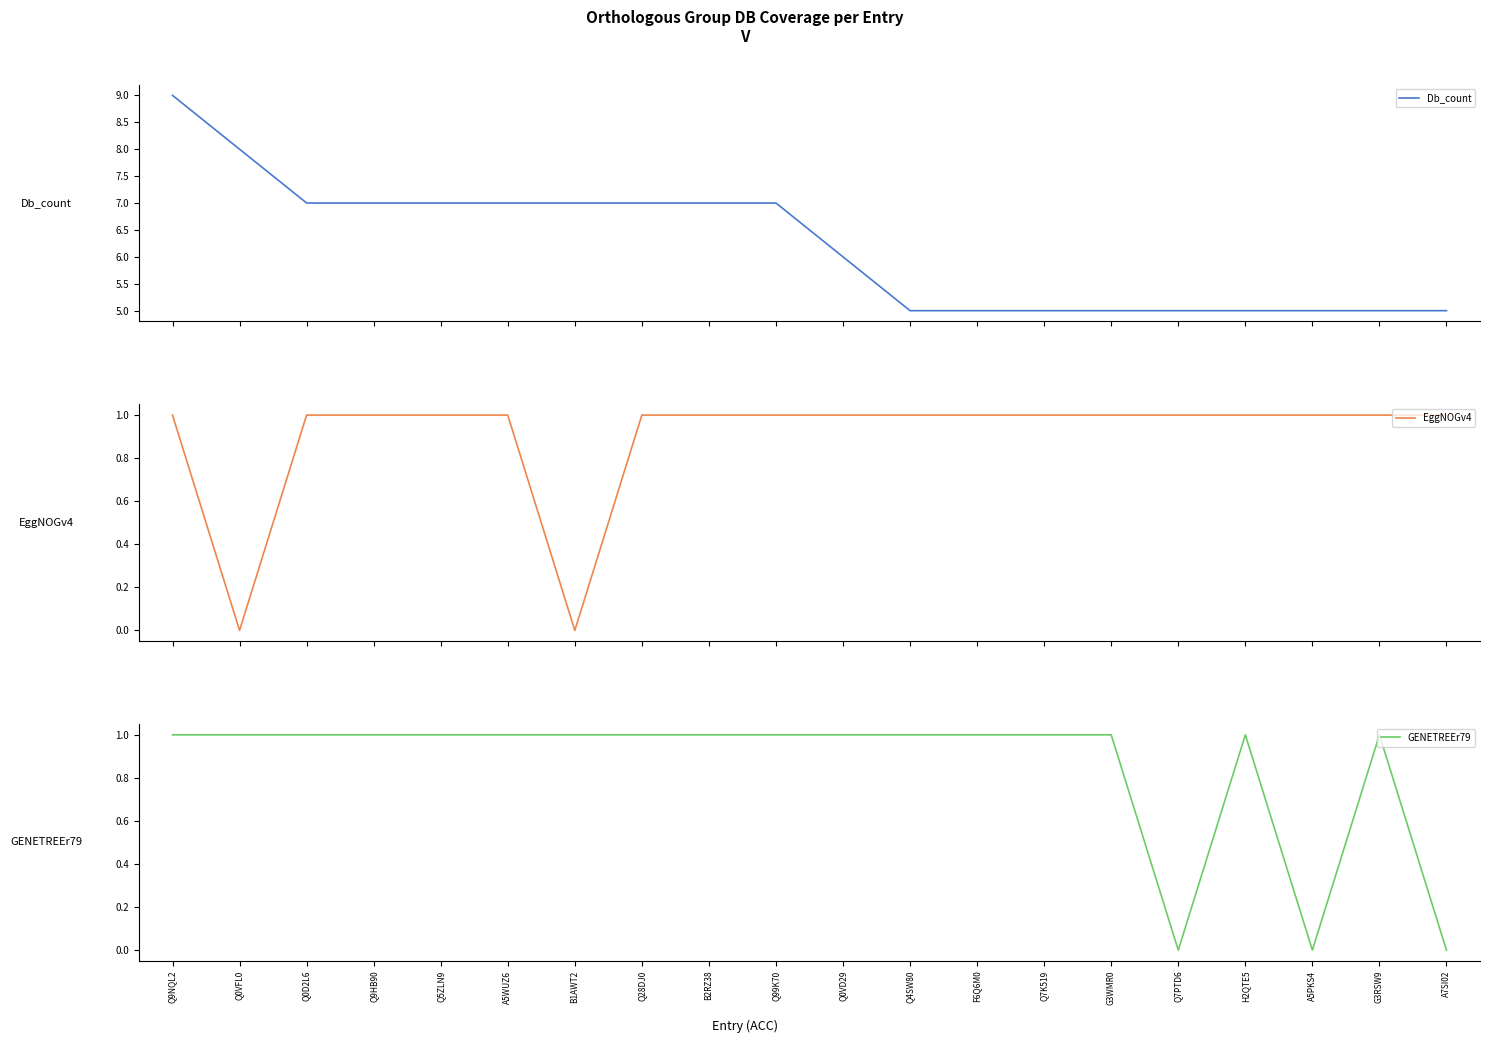

Is the value of EggNOGv4 at Q0VFL0 greater than the value of Db_count at A5WUZ6?

No